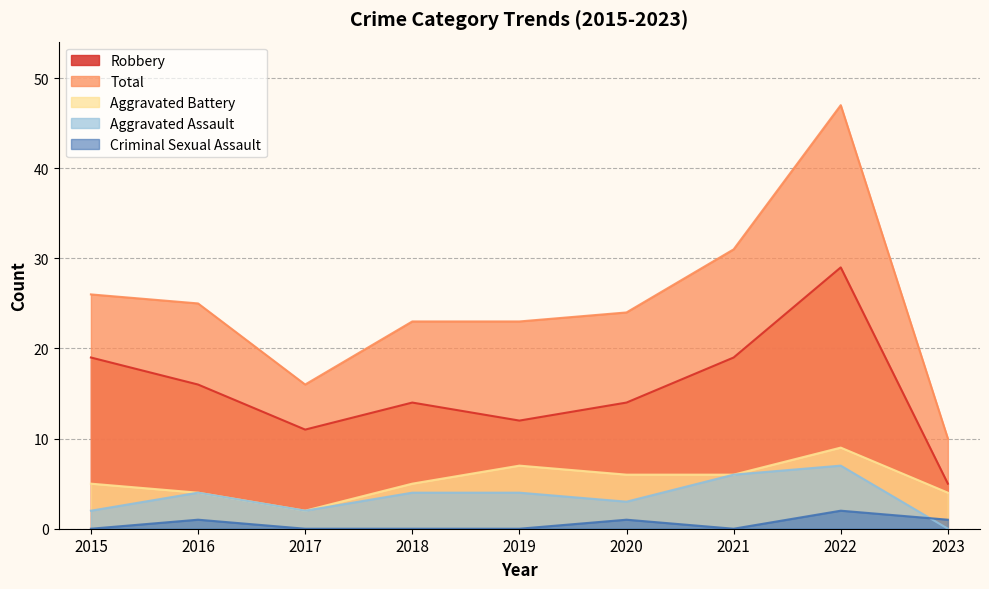

The value of Aggravated Assault at 2016 is 1. True or false?

False